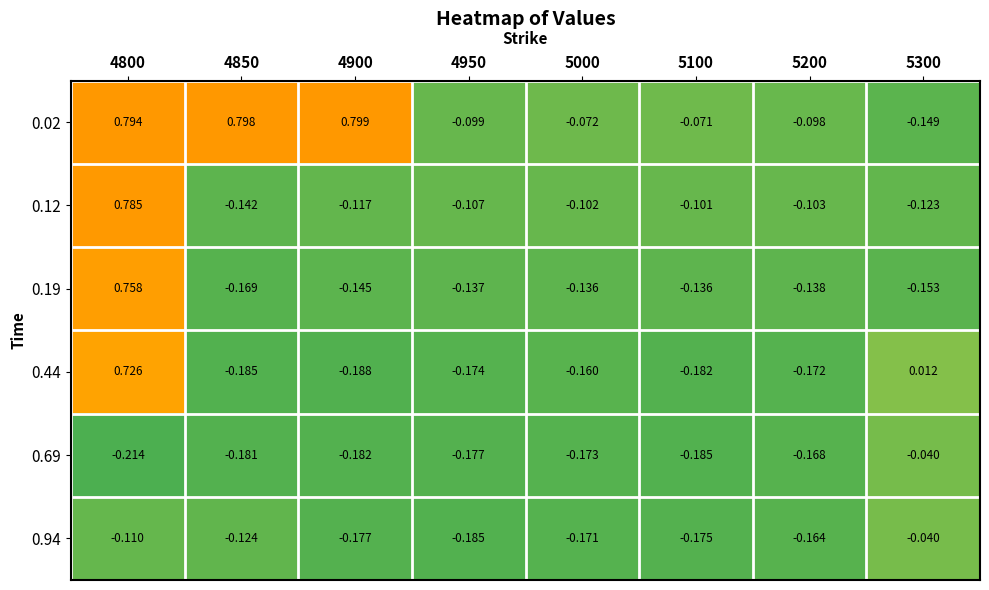

At which category is the sum across all series the highest?

4800